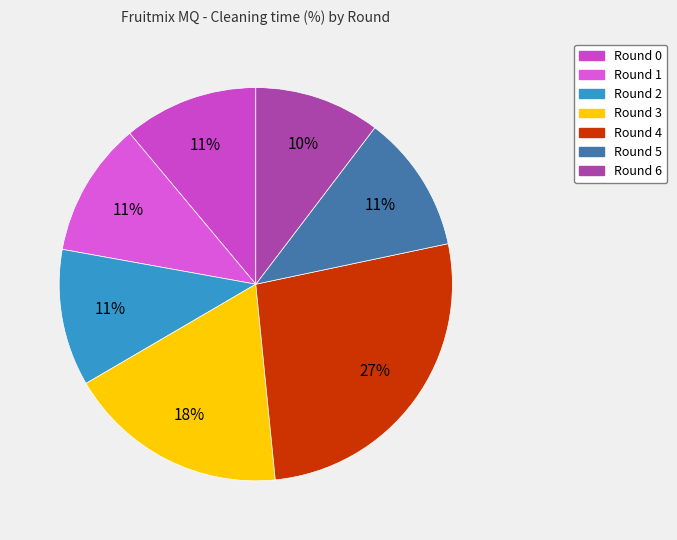

How many slices are in this pie chart?

7